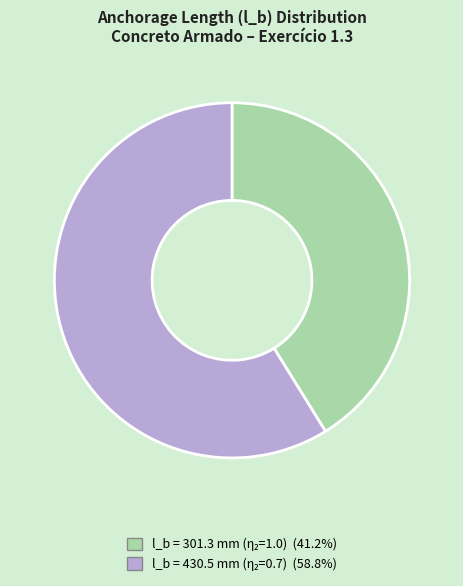

Is there a majority slice in this chart?

Yes